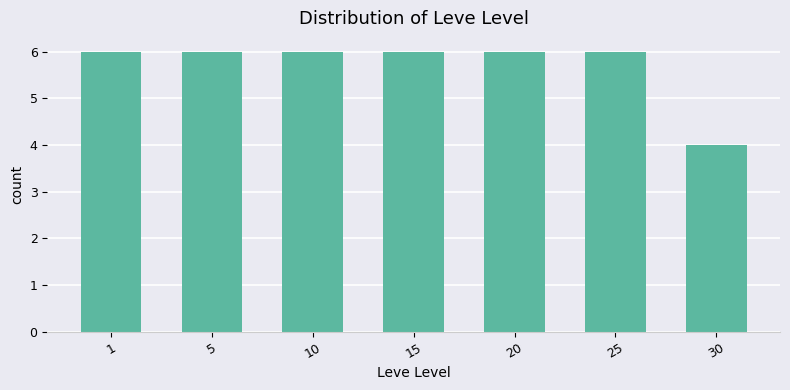

How many series are shown in this chart?

1